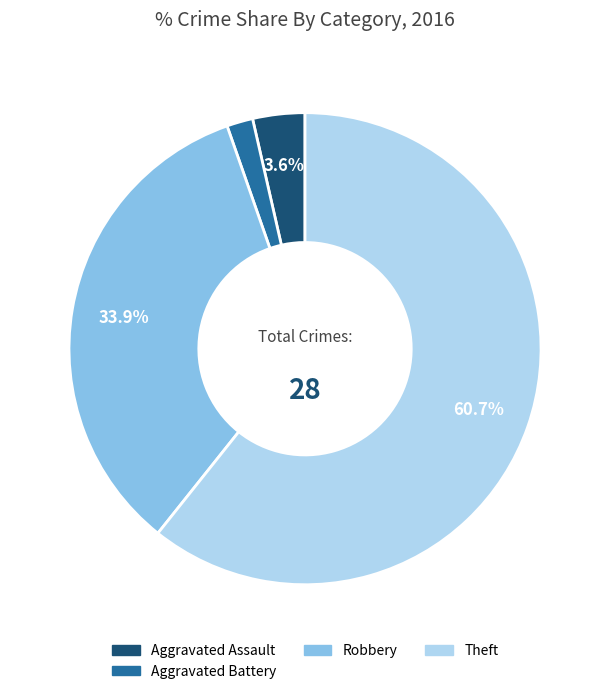

What is the majority slice?

Theft